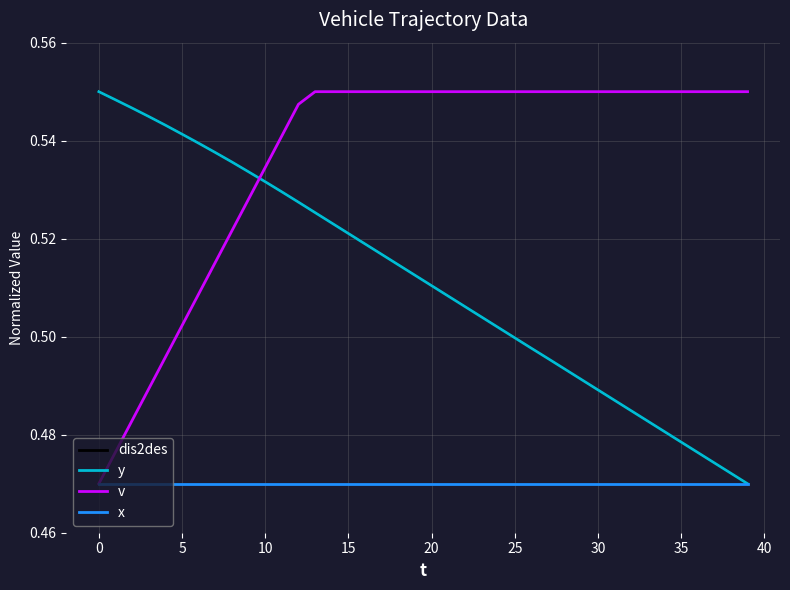

How many times do y and v cross each other?

1